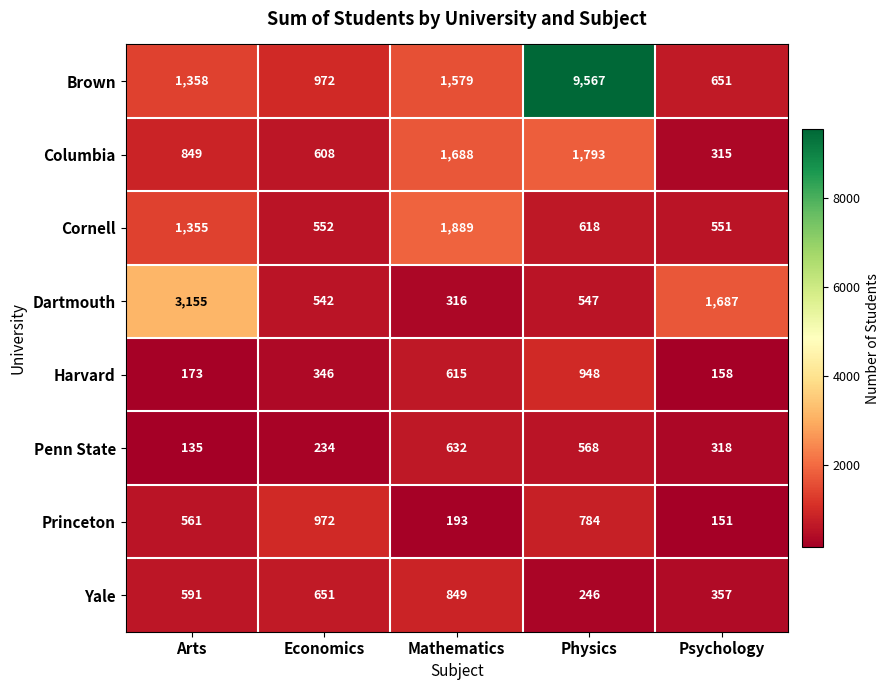

Rank the series by their maximum value, from highest to lowest.

Brown, Dartmouth, Cornell, Columbia, Princeton, Harvard, Yale, Penn State